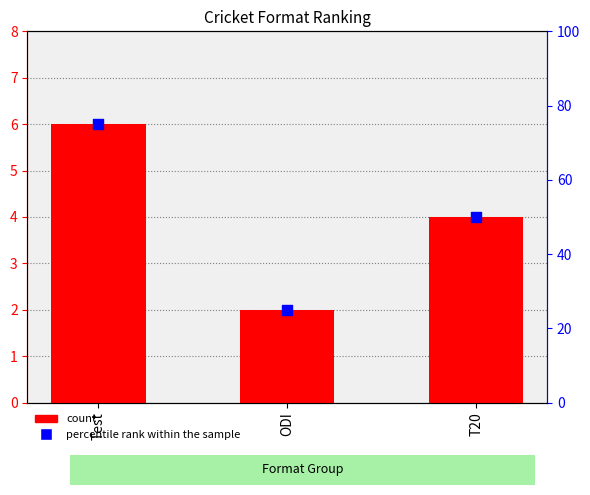

Is the value of Ranking at T20 greater than the value of percentile rank within the sample at T20?

No